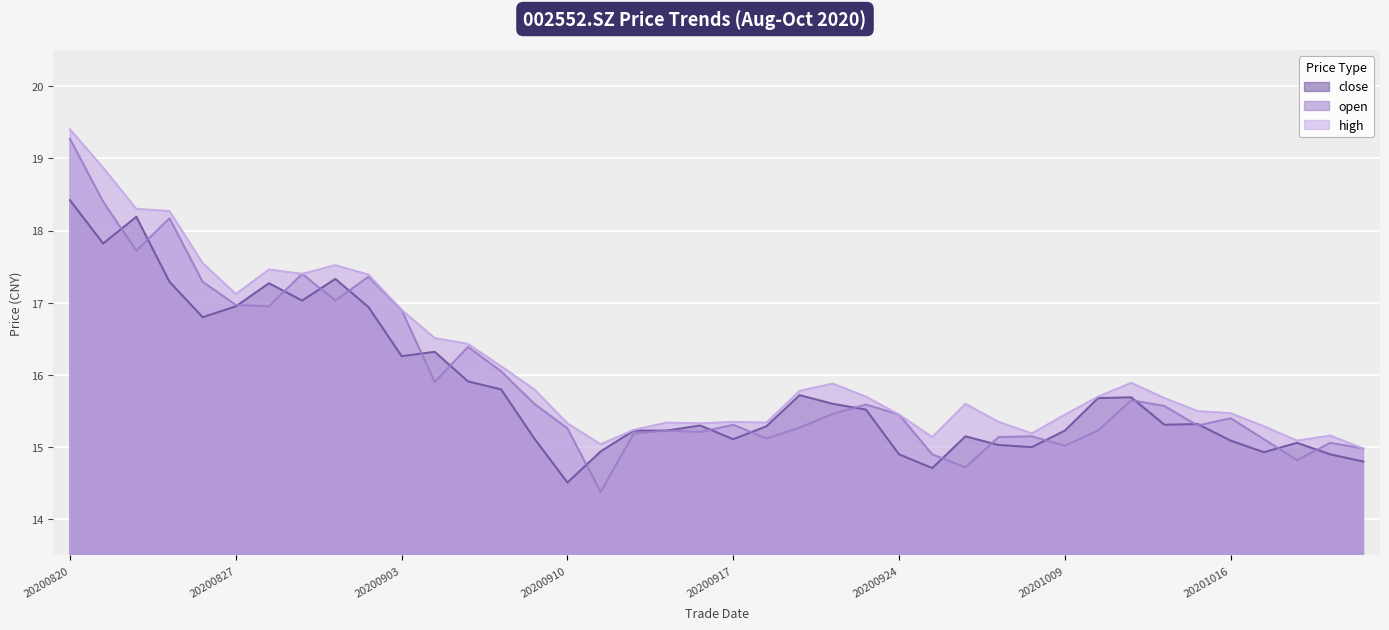

Reading left to right, what are all the values shown in this chart?

close: 18.4	17.8	18.2	17.3	16.8	16.9	17.3	17.0	17.3	16.9	16.3	16.3	15.9	15.8	15.1	14.5	14.9	15.2	15.2	15.3	15.1	15.3	15.7	15.6	15.5	14.9	14.7	15.2	15.0	15.0	15.2	15.7	15.7	15.3	15.3	15.1	14.9	15.1	14.9	14.8
open: 19.3	18.4	17.7	18.2	17.3	17.0	16.9	17.4	17.0	17.4	16.9	15.9	16.4	16.1	15.6	15.3	14.4	15.2	15.2	15.2	15.3	15.1	15.3	15.5	15.6	15.4	14.9	14.7	15.1	15.2	15.0	15.2	15.7	15.6	15.3	15.4	15.1	14.8	15.1	15.0
high: 19.4	18.9	18.3	18.3	17.6	17.1	17.5	17.4	17.5	17.4	16.9	16.5	16.4	16.1	15.8	15.3	15.0	15.2	15.3	15.3	15.3	15.3	15.8	15.9	15.7	15.4	15.1	15.6	15.3	15.2	15.4	15.7	15.9	15.7	15.5	15.5	15.3	15.1	15.2	15.0